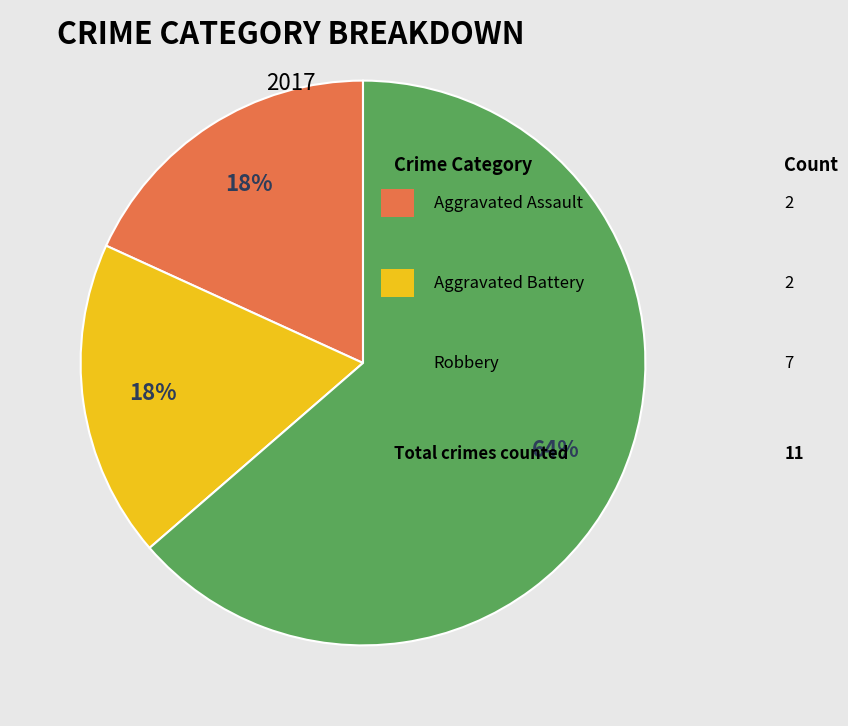

Is there a majority slice in this chart?

Yes